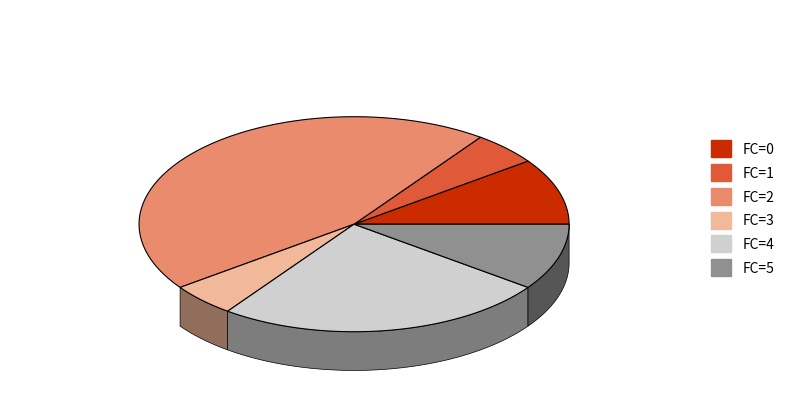

Approximately how many times larger is the value at 3 compared to 5?

0.5